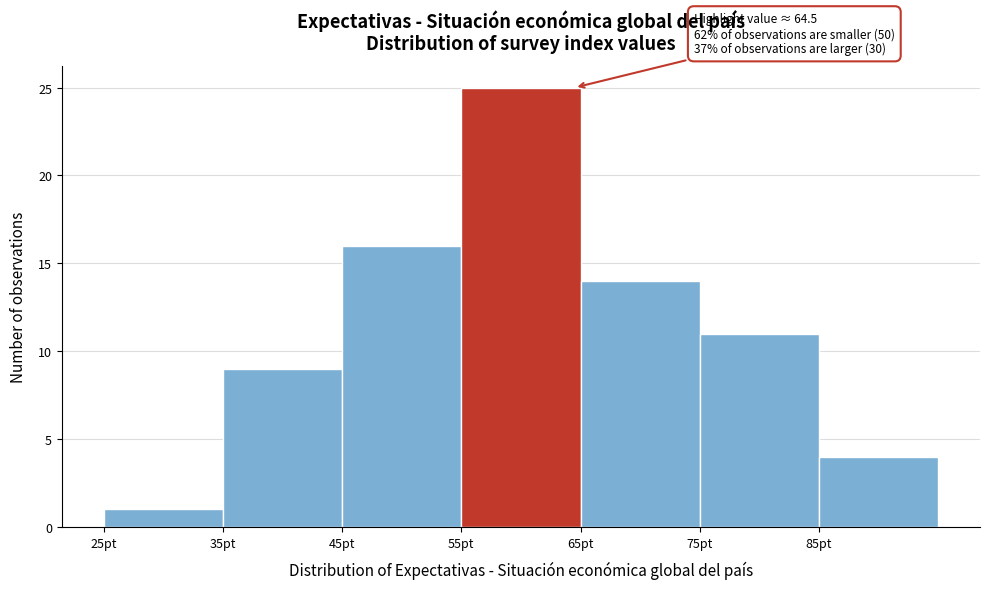

Which range on the x-axis has the tallest bar?

55 to 65